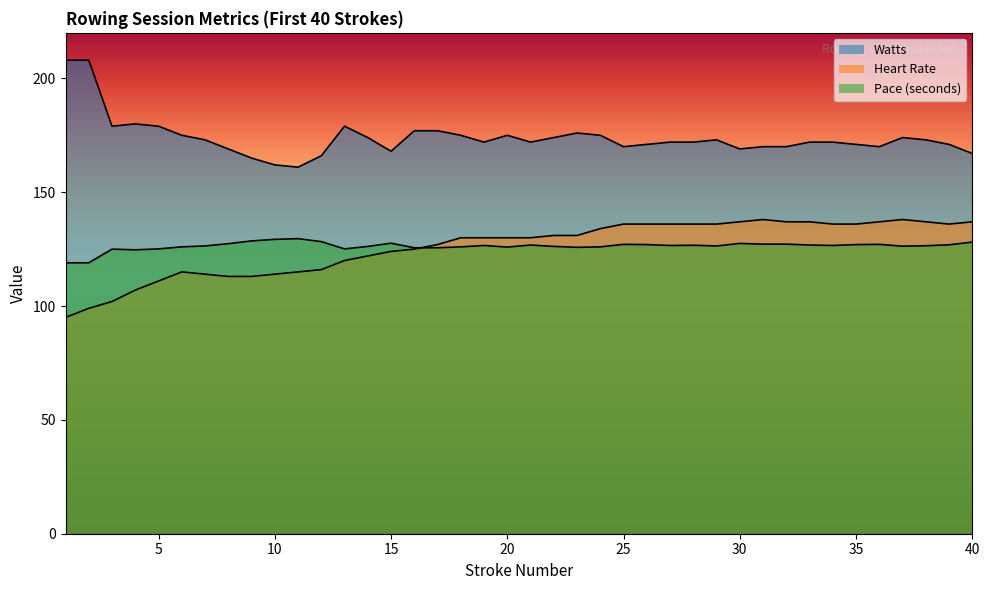

True or false: Watts has more than 1 points higher than both neighbors.

True